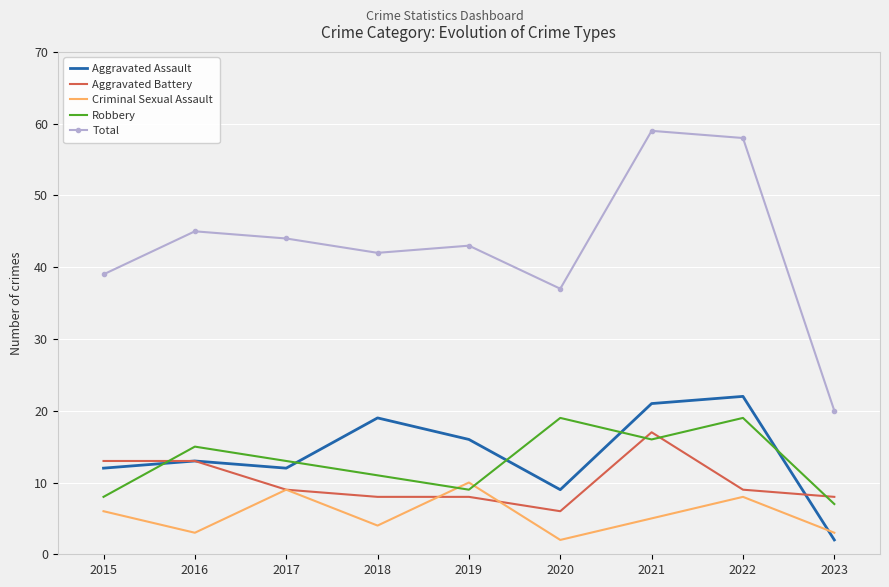

Is the value of Aggravated Assault at 2018 greater than the value of Aggravated Battery at 2019?

Yes